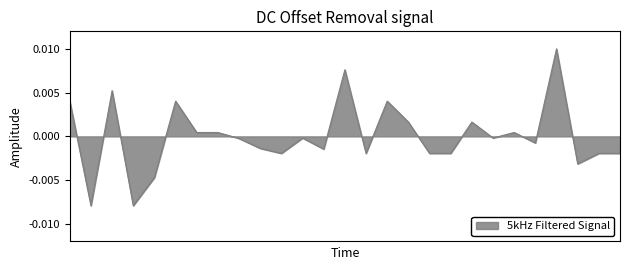

Does the chart have visible grid lines?

No